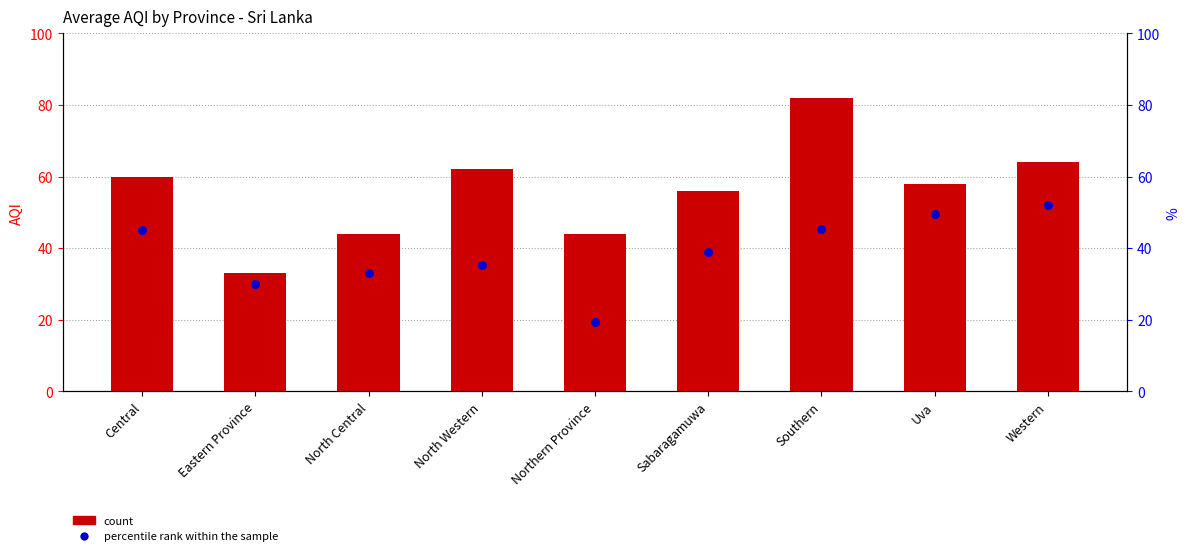

Which series reaches the minimum Y coordinate?

percentile rank within the sample